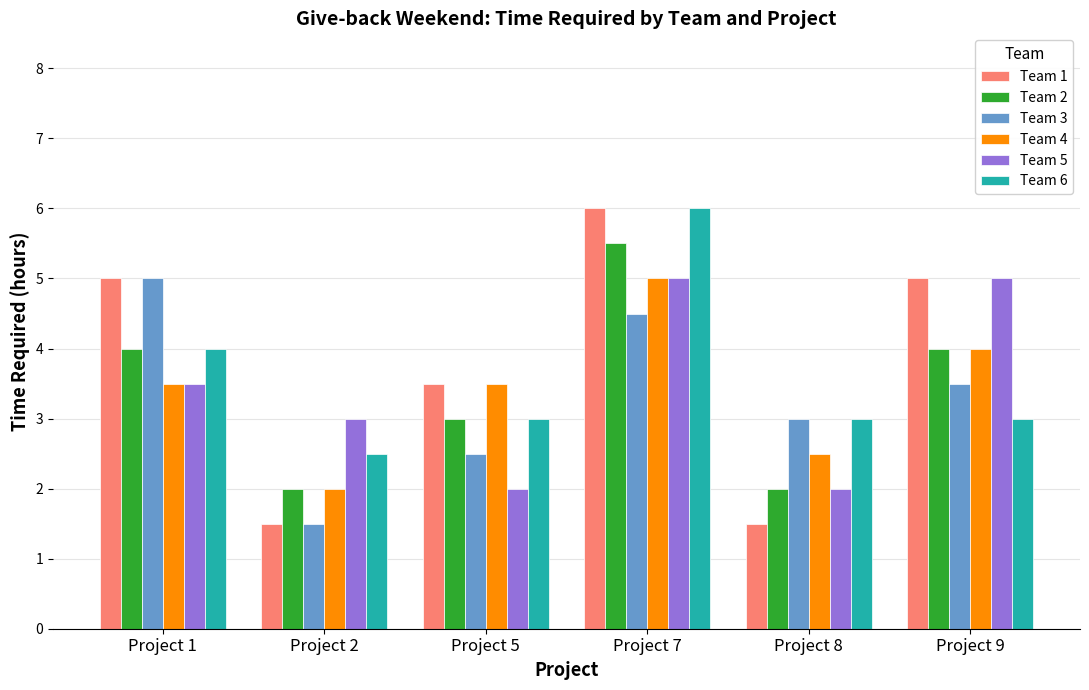

What is the value of the Team 1 bar at the 5th from the left?

1.5